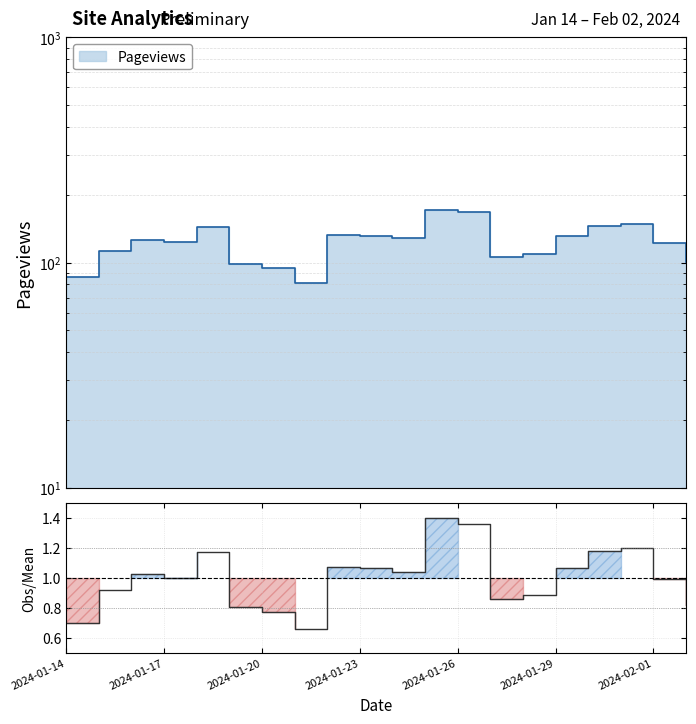

At which category does the chart reach its minimum across all series?

7